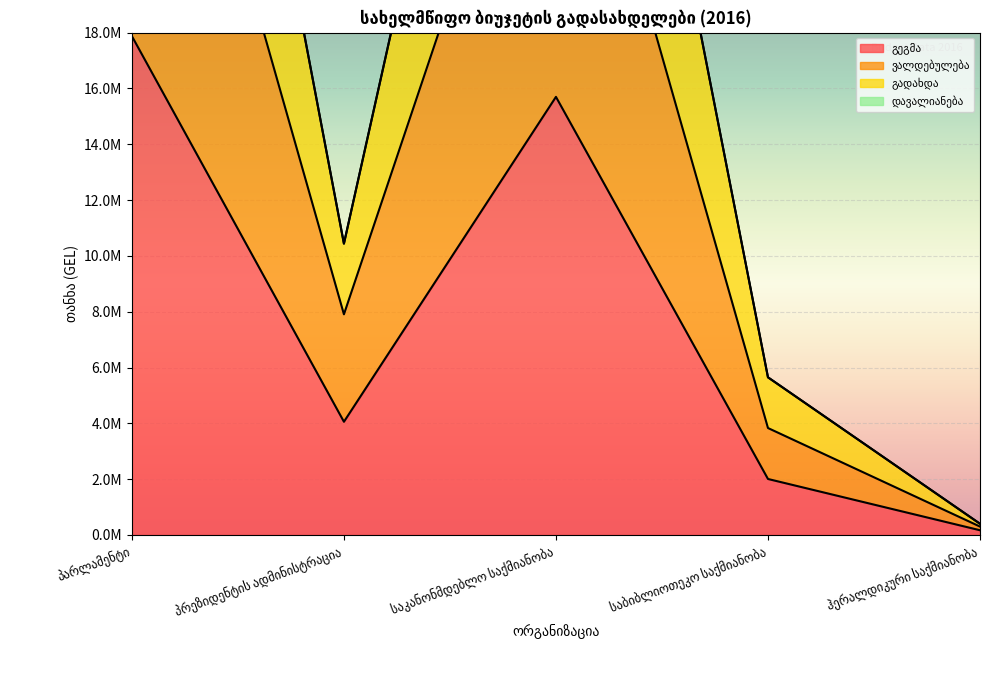

What is the difference between the maximum and minimum values in the გეგმა series?

17705900.0